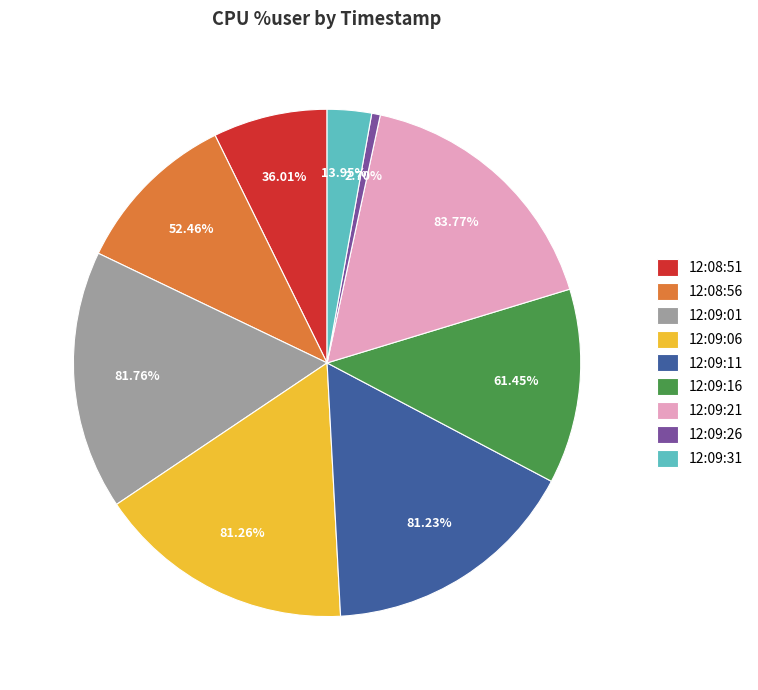

Which has a higher value, 12:09:31 or 12:09:01?

12:09:01